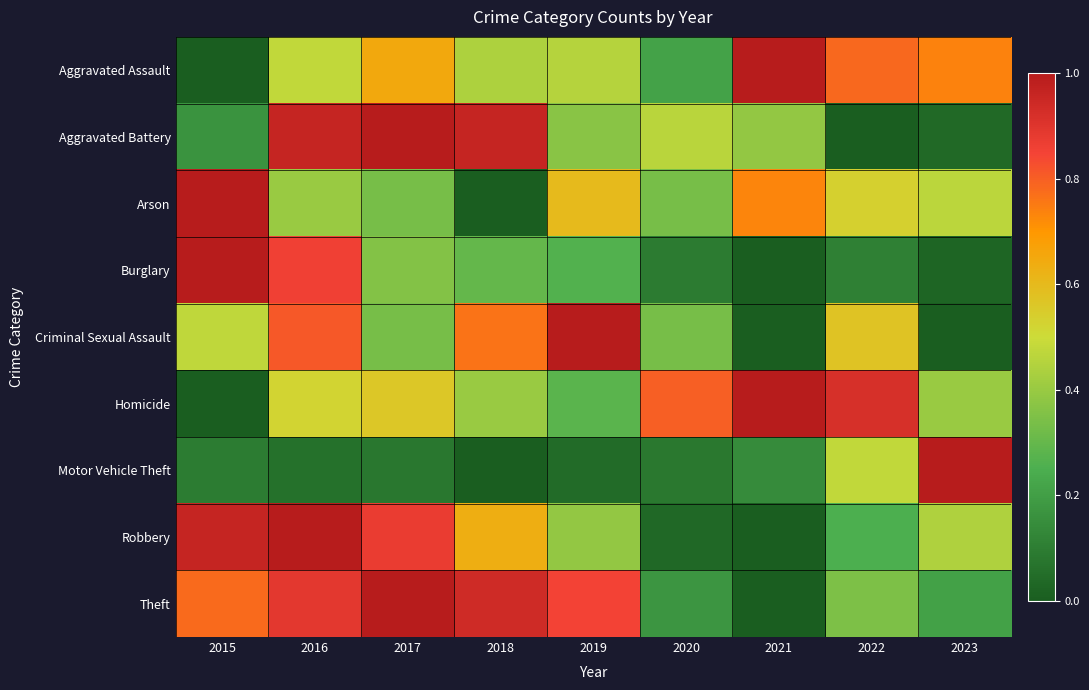

Reading left to right, transcribe all the data shown in this chart.

Aggravated Assault: 2015=0.0	2016=0.5	2017=0.6	2018=0.4	2019=0.5	2020=0.2	2021=1.0	2022=0.8	2023=0.7
Aggravated Battery: 2015=0.2	2016=1.0	2017=1.0	2018=1.0	2019=0.4	2020=0.5	2021=0.4	2022=0.0	2023=0.0
Arson: 2015=1.0	2016=0.4	2017=0.3	2018=0.0	2019=0.6	2020=0.3	2021=0.7	2022=0.5	2023=0.5
Burglary: 2015=1.0	2016=0.9	2017=0.4	2018=0.3	2019=0.3	2020=0.1	2021=0.0	2022=0.1	2023=0.0
Criminal Sexual Assault: 2015=0.5	2016=0.8	2017=0.3	2018=0.8	2019=1.0	2020=0.3	2021=0.0	2022=0.6	2023=0.0
Homicide: 2015=0.0	2016=0.5	2017=0.6	2018=0.4	2019=0.3	2020=0.8	2021=1.0	2022=0.9	2023=0.4
Motor Vehicle Theft: 2015=0.1	2016=0.1	2017=0.1	2018=0.0	2019=0.0	2020=0.1	2021=0.1	2022=0.5	2023=1.0
Robbery: 2015=1.0	2016=1.0	2017=0.9	2018=0.6	2019=0.4	2020=0.0	2021=0.0	2022=0.3	2023=0.4
Theft: 2015=0.8	2016=0.9	2017=1.0	2018=0.9	2019=0.8	2020=0.2	2021=0.0	2022=0.3	2023=0.2